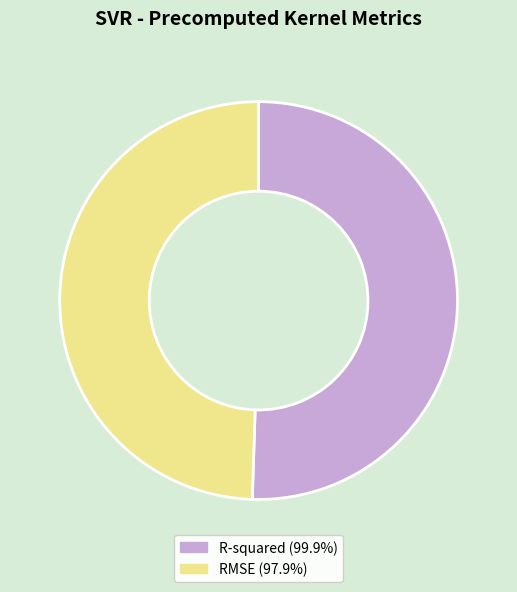

Is it true that R-squared is 51% of the pie?

True